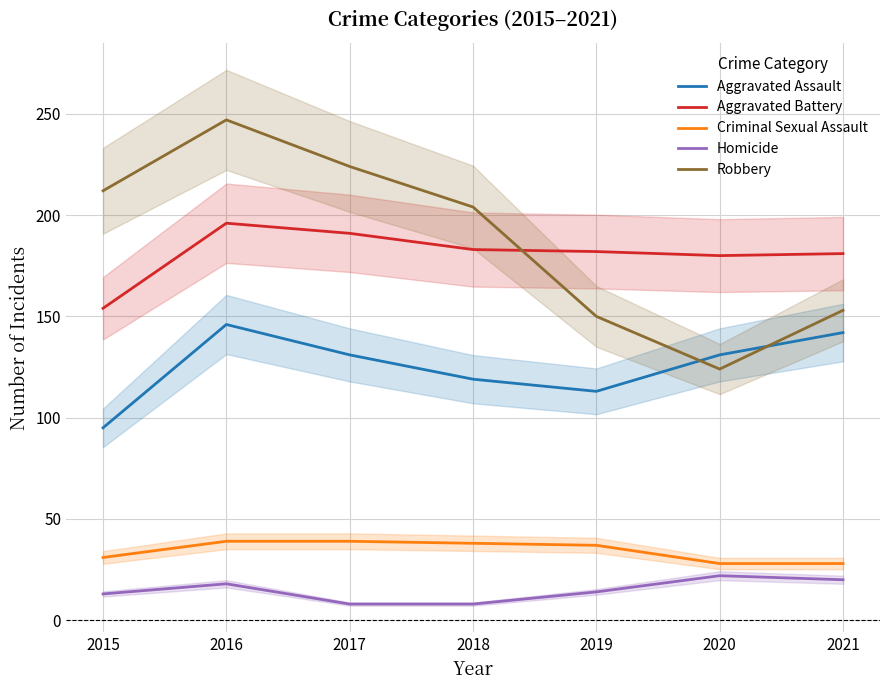

Which series changed the most between 2019 and 2020?

Robbery